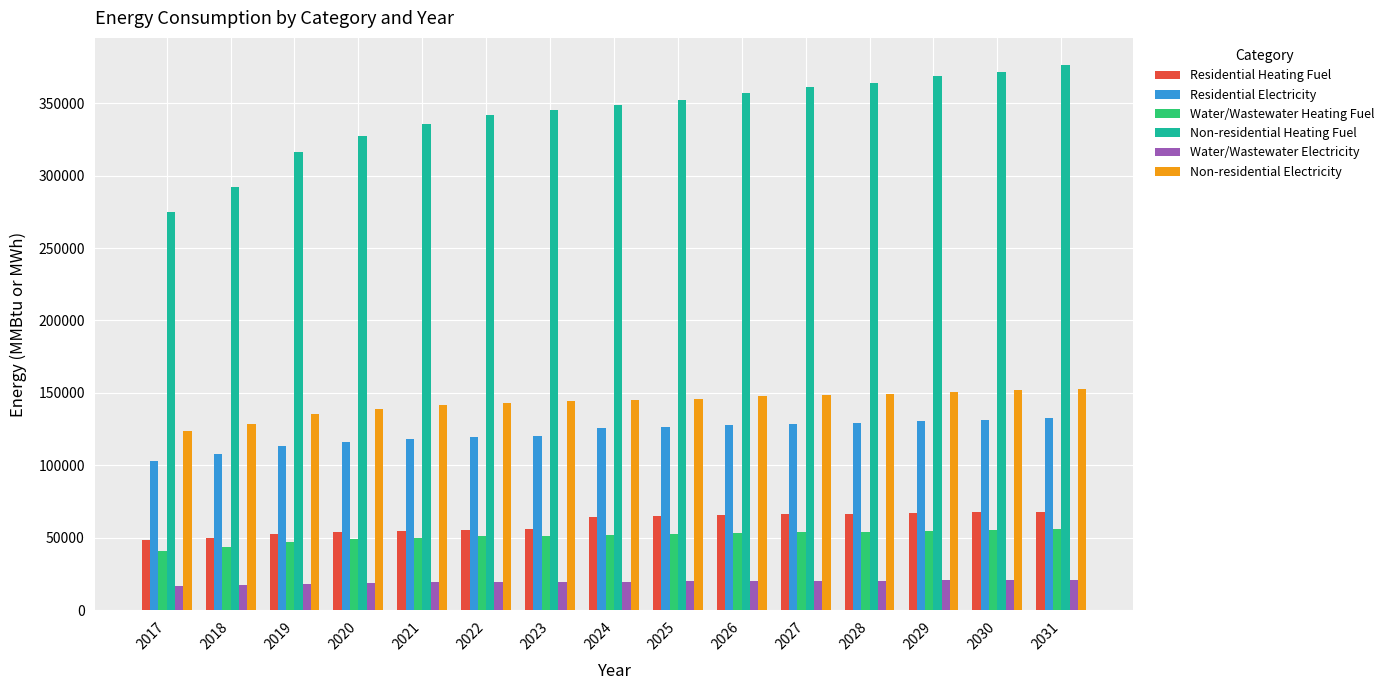

Which series has the largest total across all categories?

Non-residential Heating Fuel